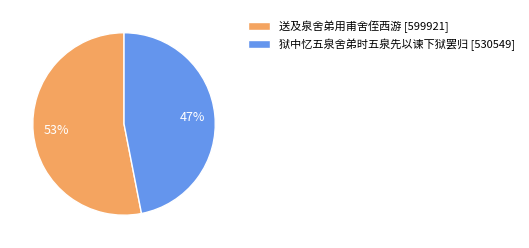

Combined, do 送及泉舍弟用甫舍侄西游 [599921] and 狱中忆五泉舍弟时五泉先以谏下狱罢归 [530549] account for over 50%?

Yes